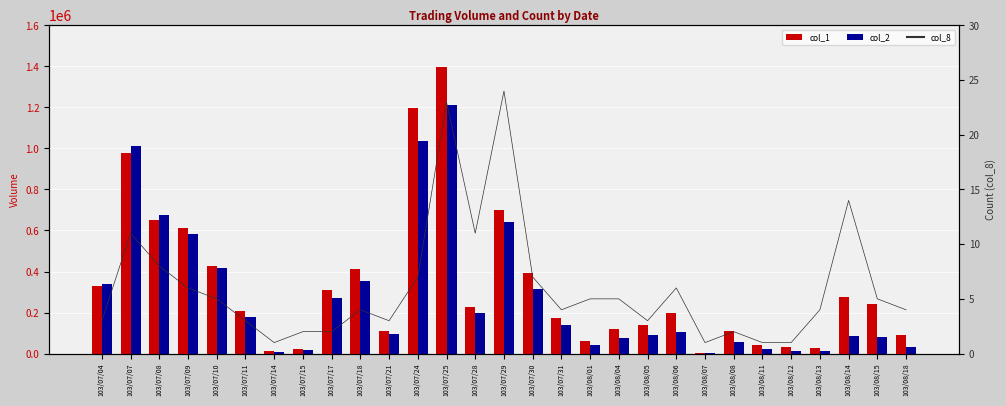

The col_8_dummy series shows 0 at 103/08/07. True or false?

True